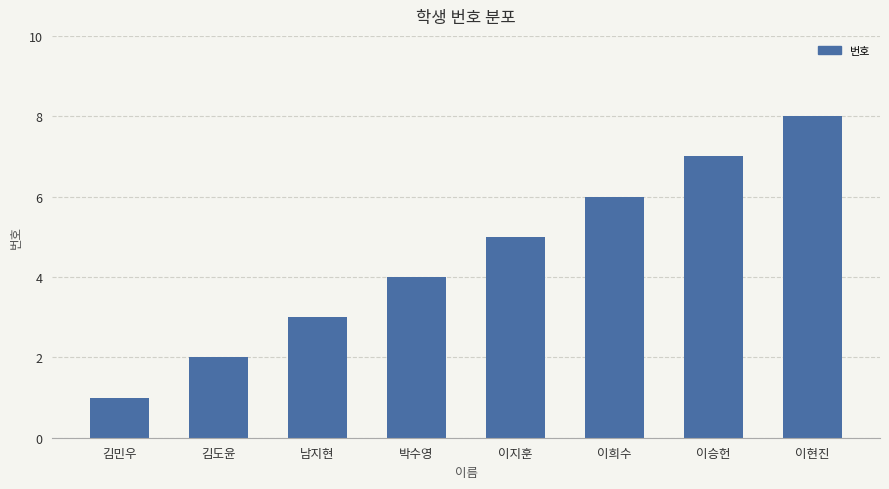

Which has a higher value, 김민우 or 이현진?

이현진